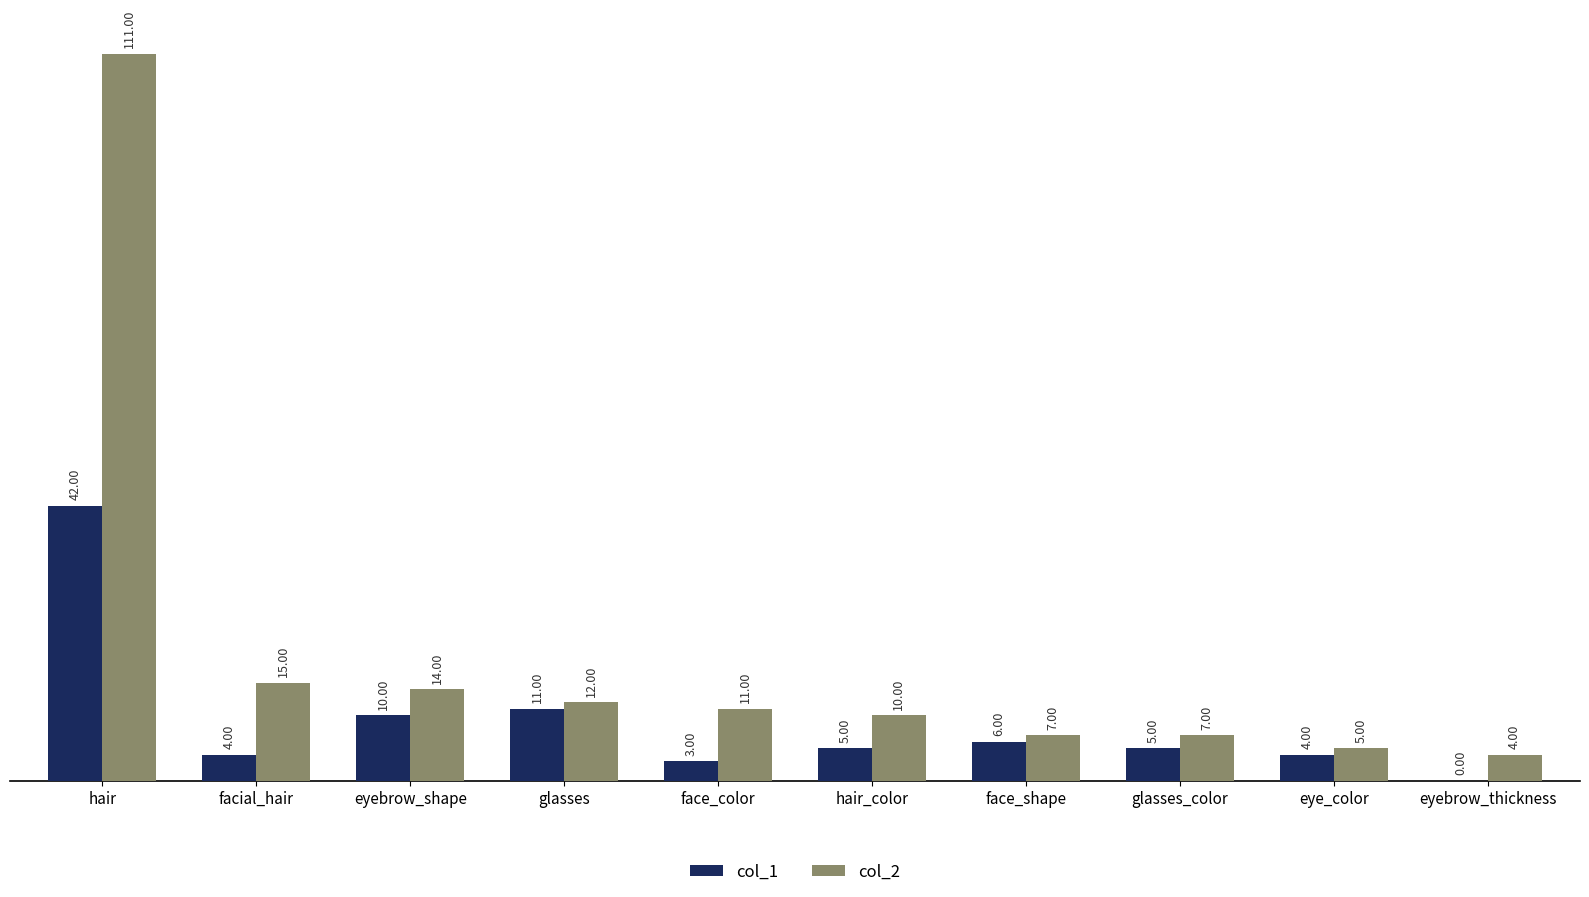

What is the sum of the col_2 values at eye_color and eyebrow_shape?

19